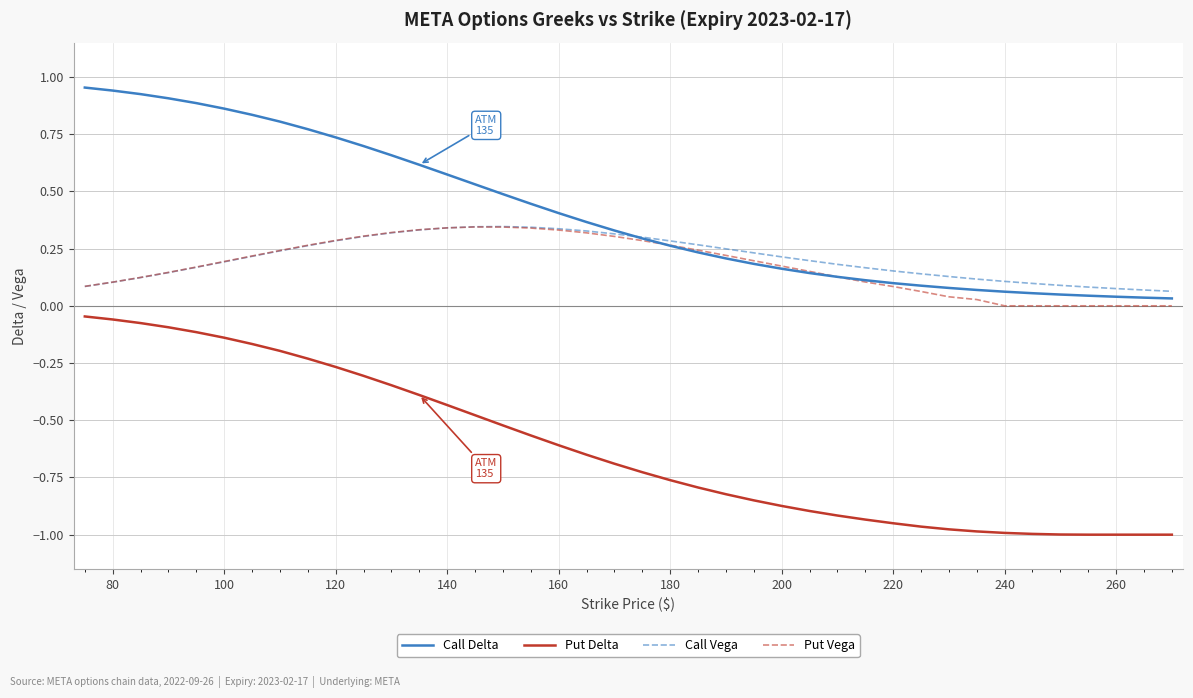

True or false: Call Delta and Put Delta cross at least once.

False